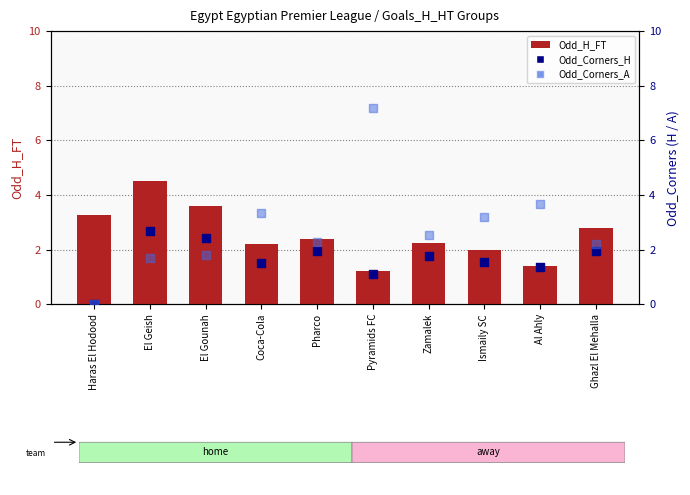

What are all the series names shown in the legend?

Odd_H_FT, Odd_Corners_H, Odd_Corners_A